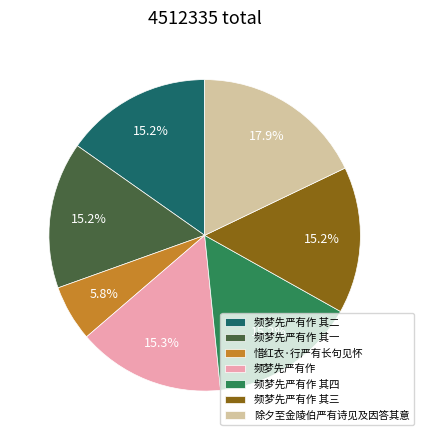

Is 除夕至金陵伯严有诗见及因答其意 the majority of the pie?

No